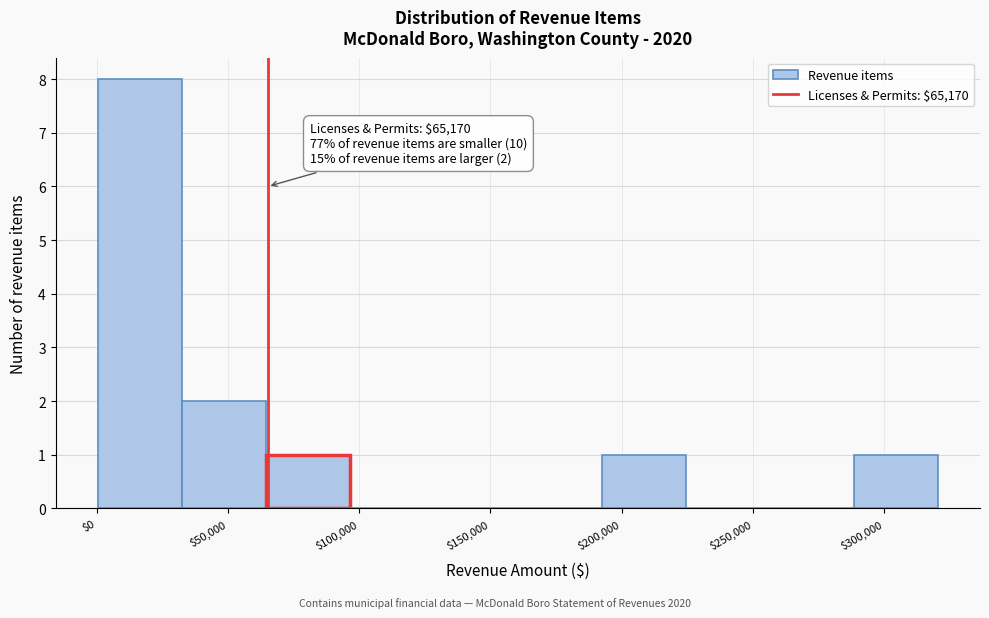

Which range on the x-axis has the tallest bar?

0 to 30000